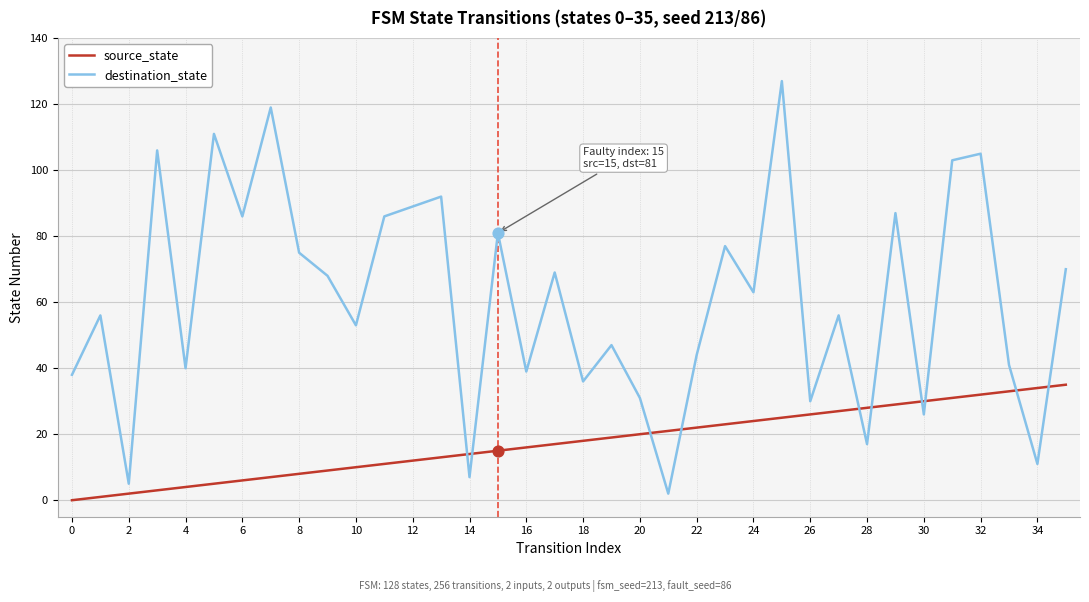

What is the maximum value for destination_state?

127